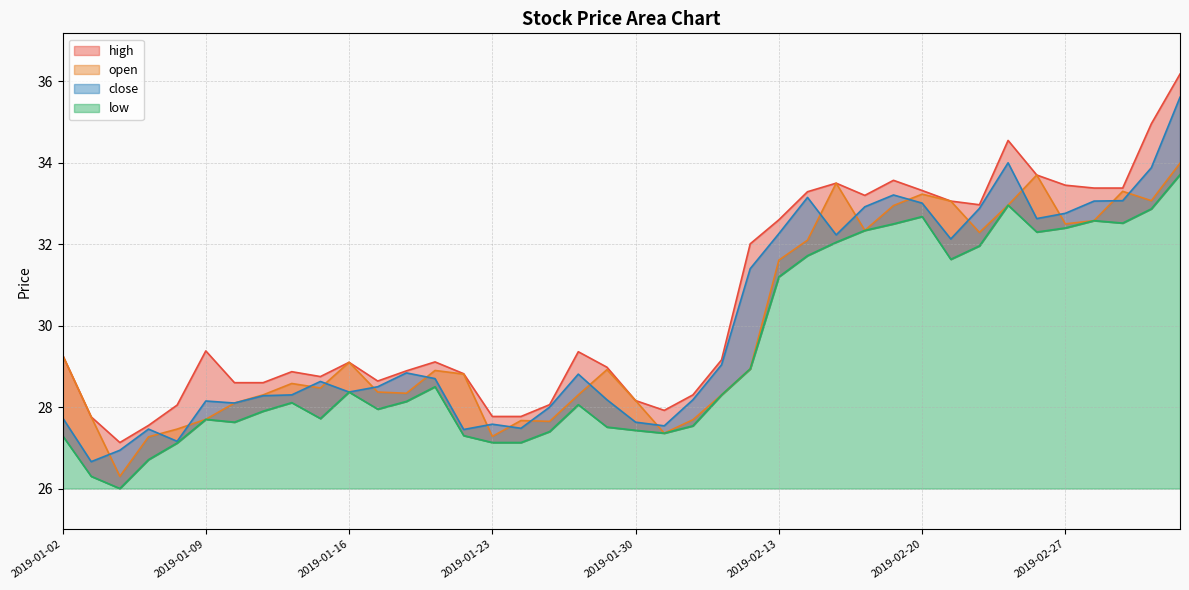

What is the average value of the open series?

29.9